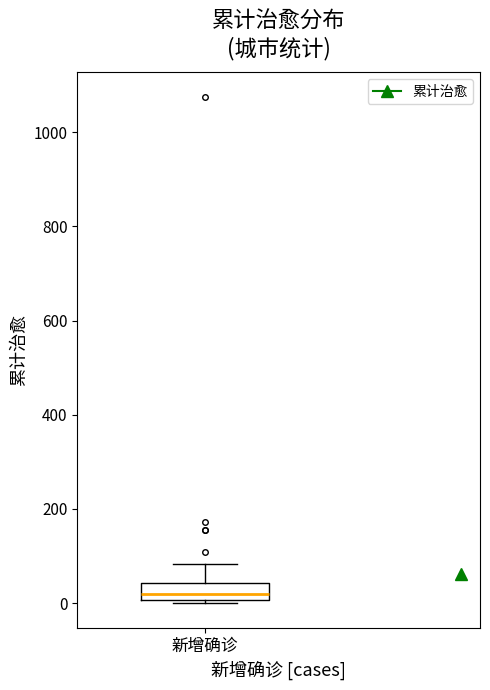

Where is the upper edge of the box for 新增确诊 on the y-axis? The values are not printed on the chart, so give them approximately, as read against the axis.

40